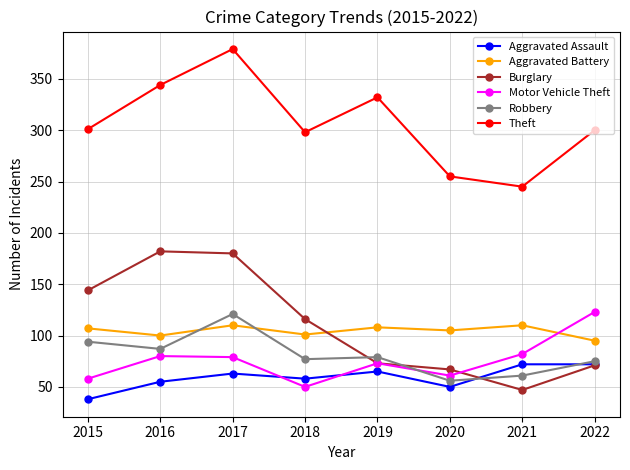

True or false: Aggravated Assault has more than 0 points higher than both neighbors.

True